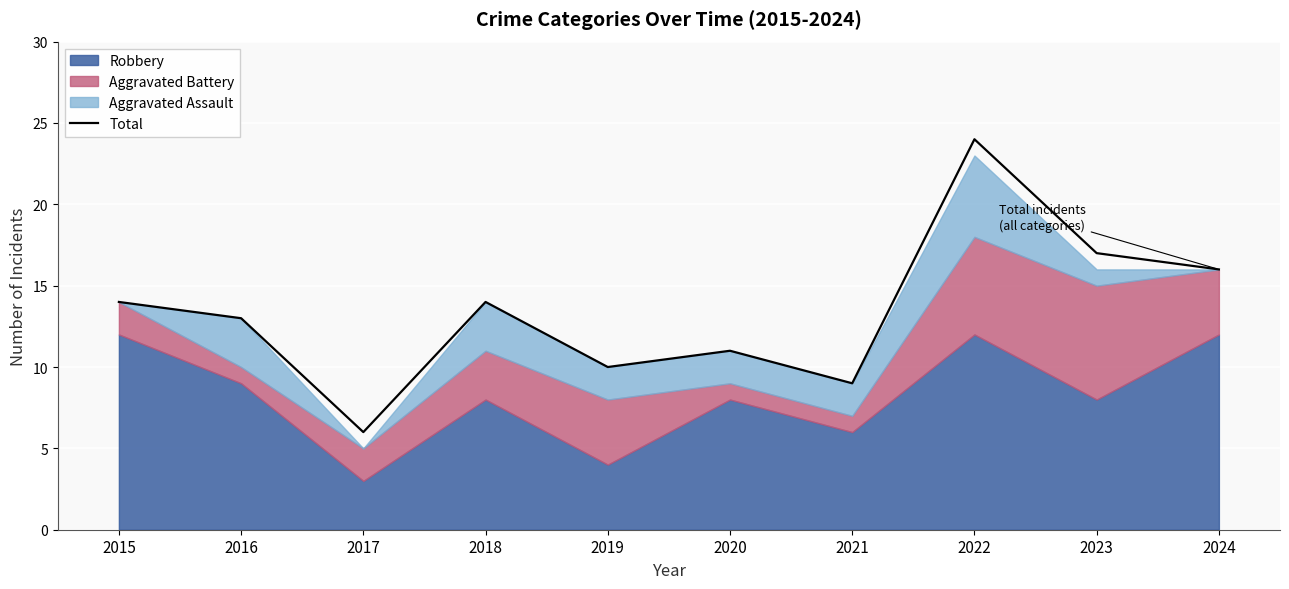

Reading left to right, transcribe all the data shown in this chart.

14	13	6	14	10	11	9	24	17	16